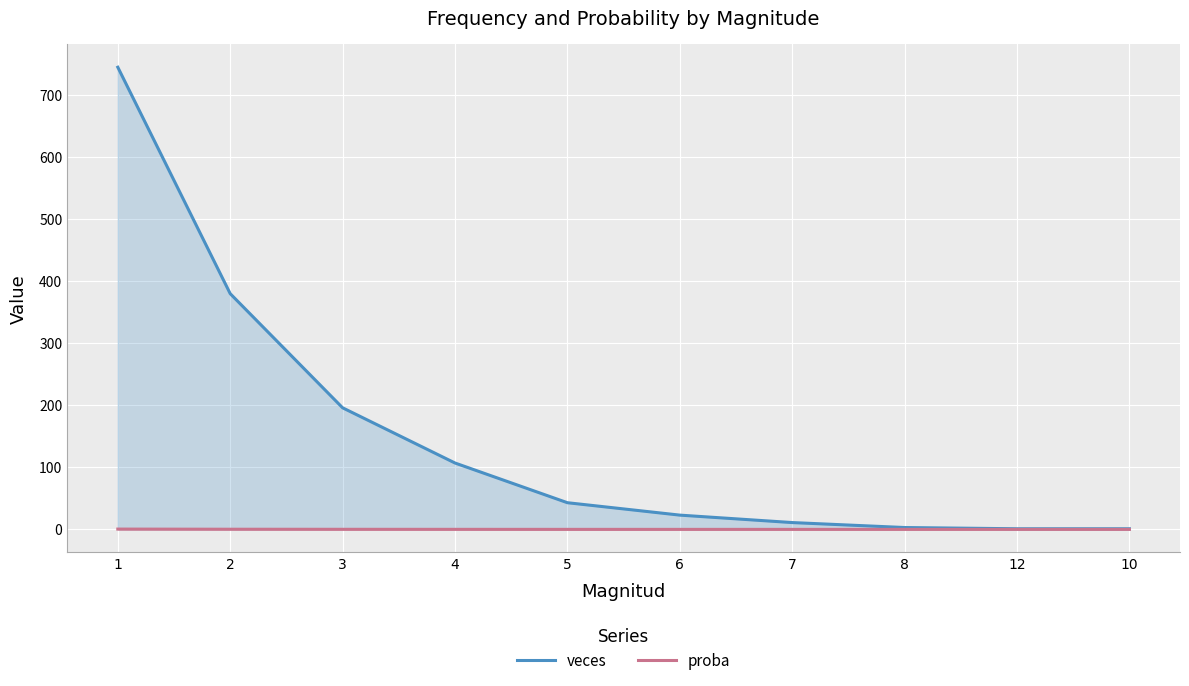

Where is proba nearest to the value 0?

12